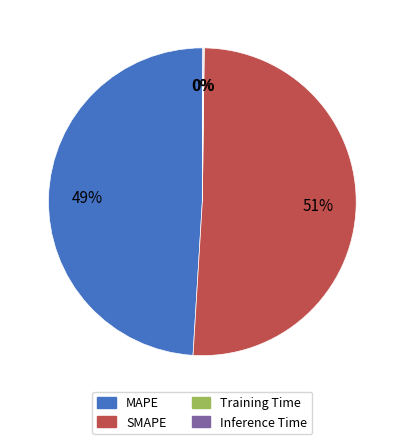

Which category has the biggest portion of the pie?

SMAPE